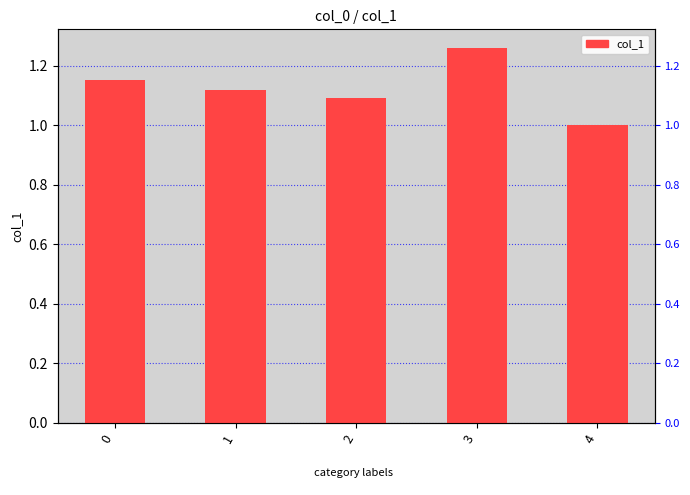

What value does the data have at 2?

1.1